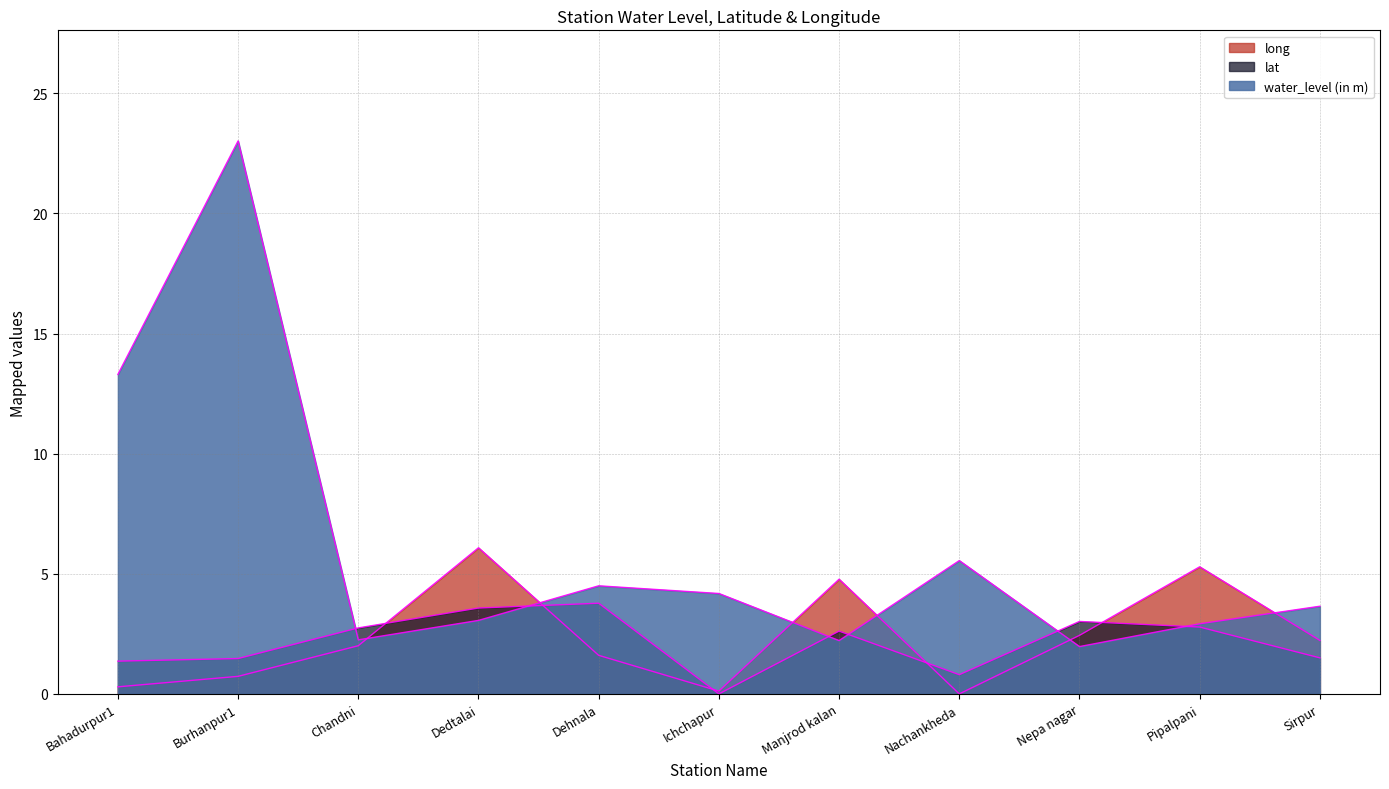

The value of lat at Bahadurpur1 is 1.4. True or false?

True